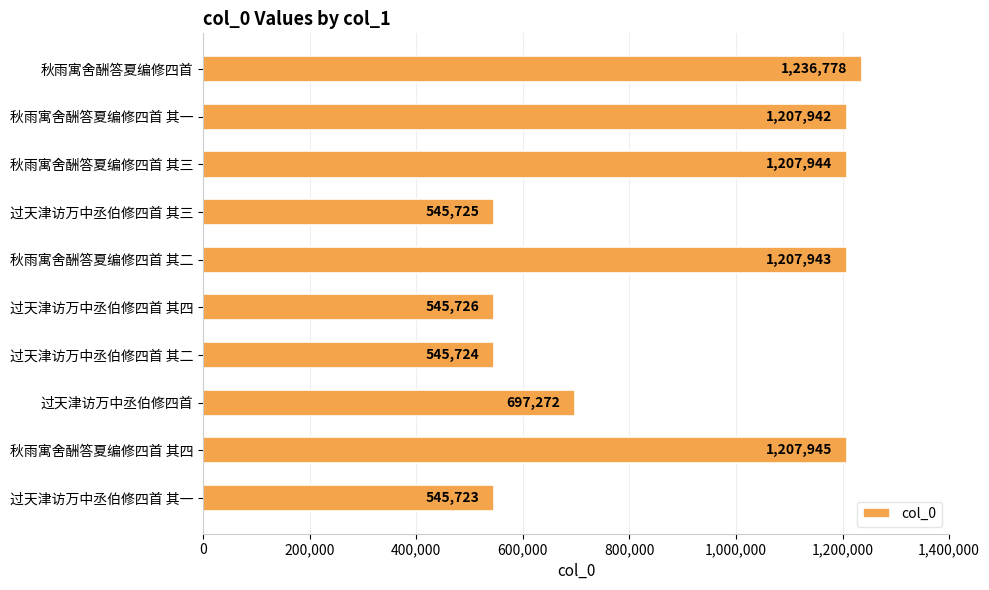

What is the ratio of the value at 过天津访万中丞伯修四首 其二 to the value at 秋雨寓舍酬答夏编修四首?

0.4